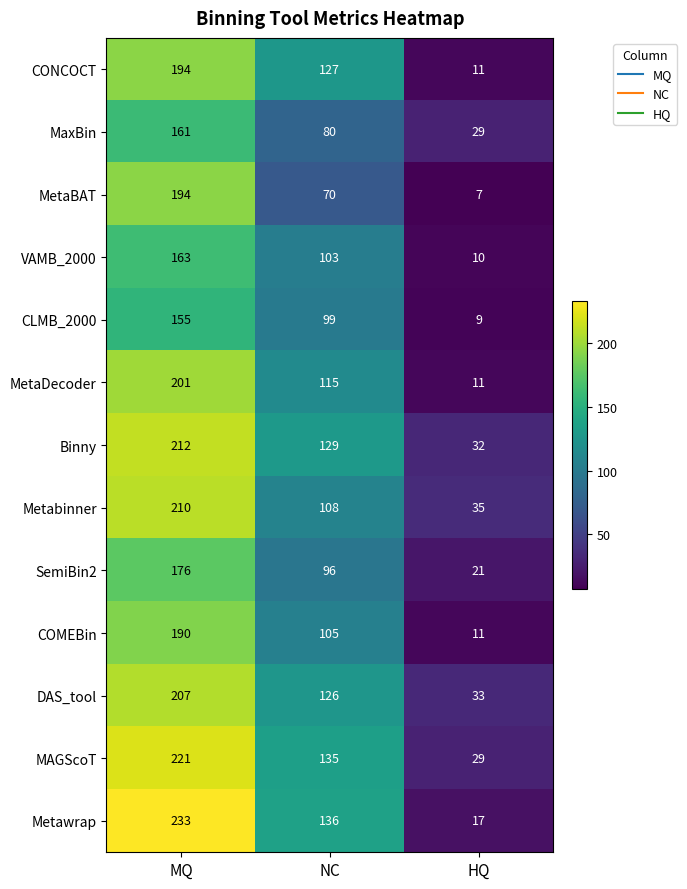

Count the number of categories in the chart.

3